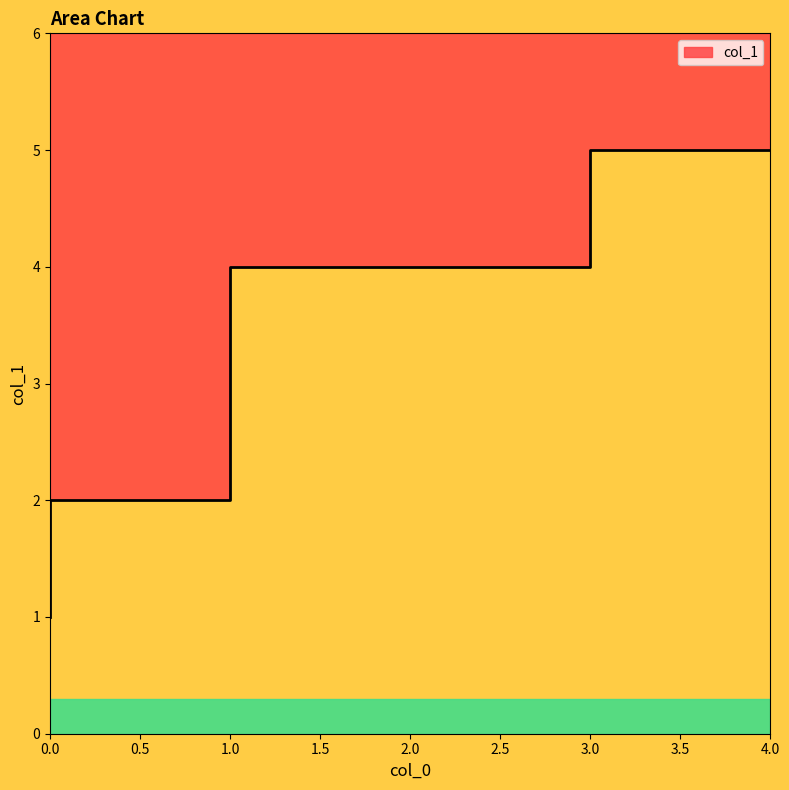

Is it true that the value at 1 is 2?

True